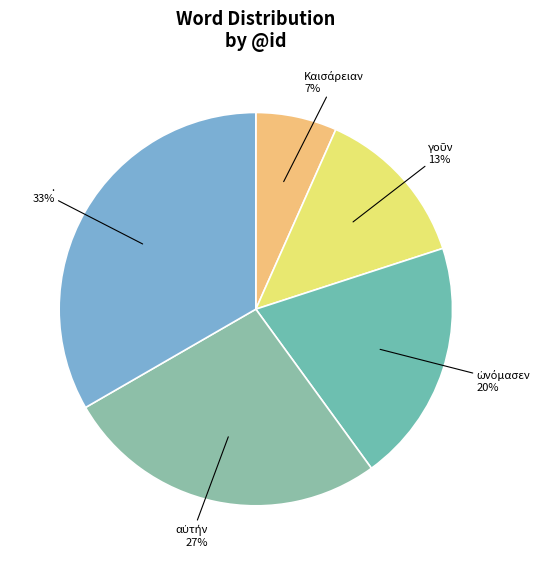

Which category has the biggest portion of the pie?

.